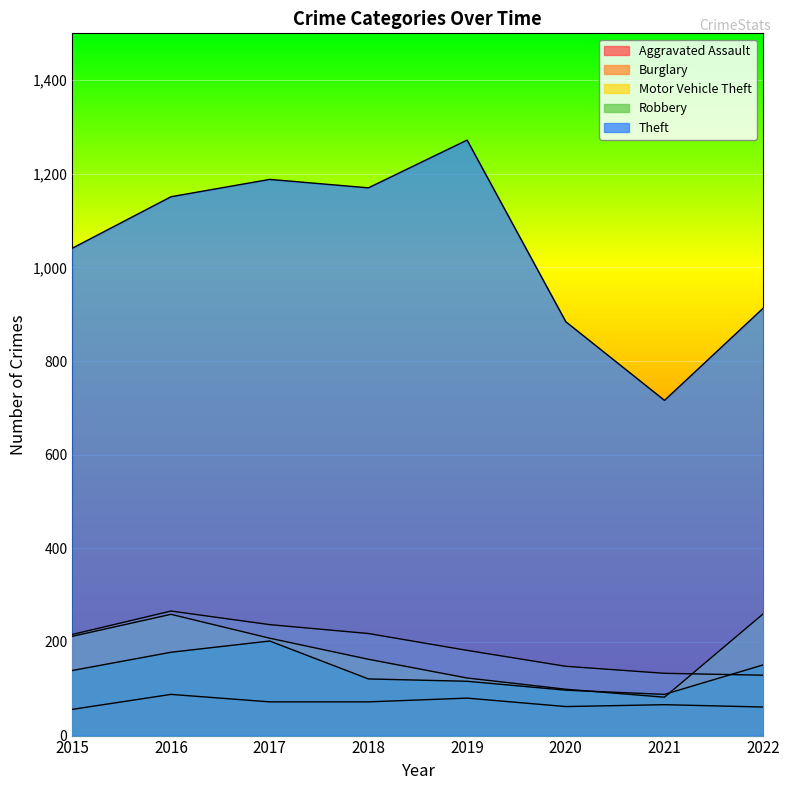

Read the Burglary value at 2022, to the nearest 10.

130